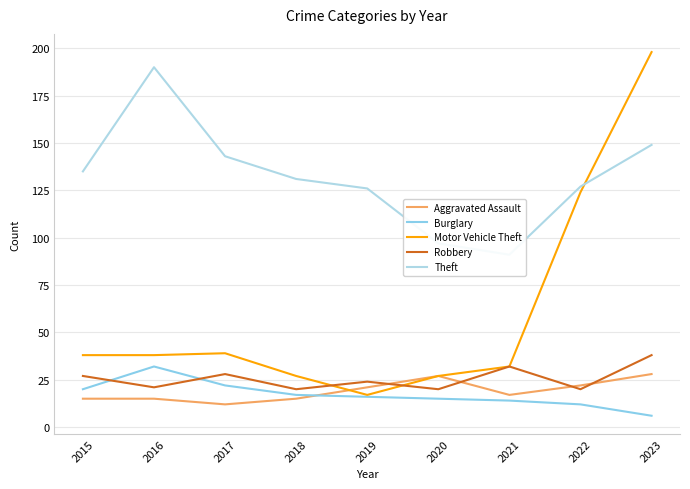

At how many categories does at least one series exceed 146?

2